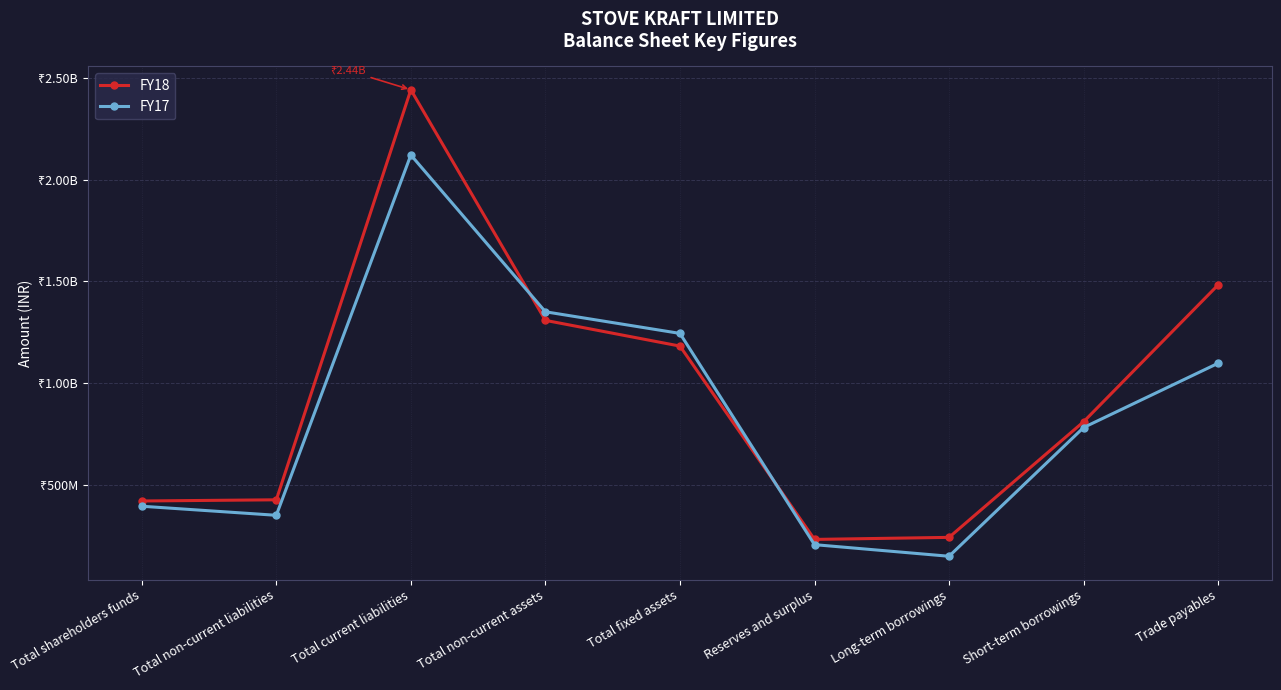

Reading left to right, list all the values displayed in this chart.

FY18: 419780000	425630000	2442740000	1308350000	1181800000	230780000	240830000	809580000	1482960000
FY17: 393970000	349370000	2121870000	1350590000	1244150000	204970000	147890000	781190000	1097440000